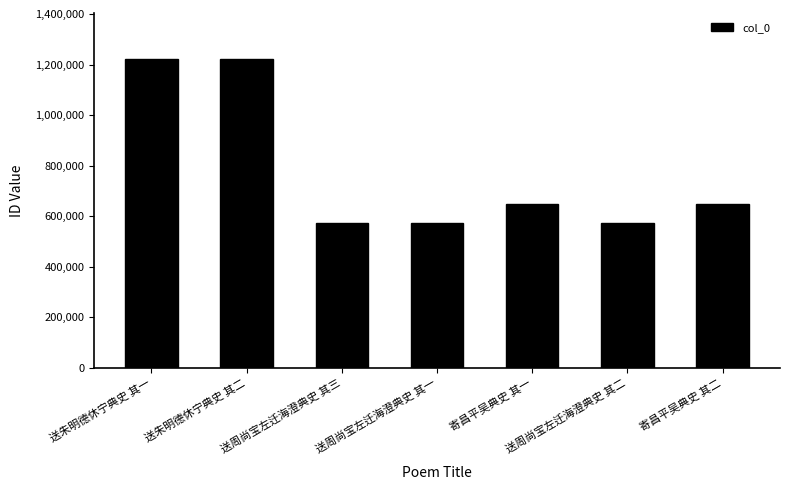

The chart shows a value of 832817 at 送周尚宝左迁海澄典史 其二. True or false?

False